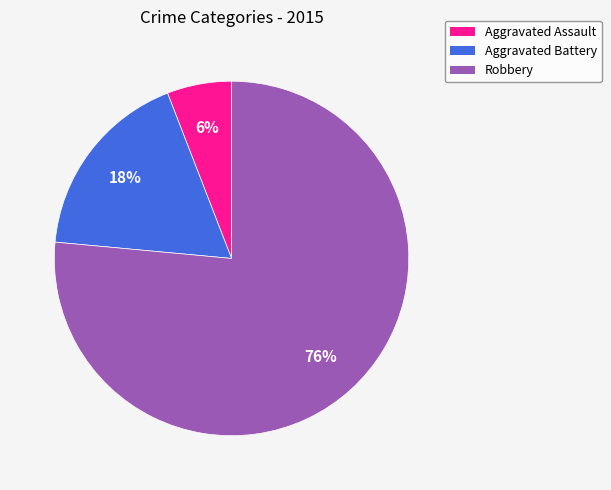

Do Aggravated Battery and Aggravated Assault together represent more than half of the pie?

No